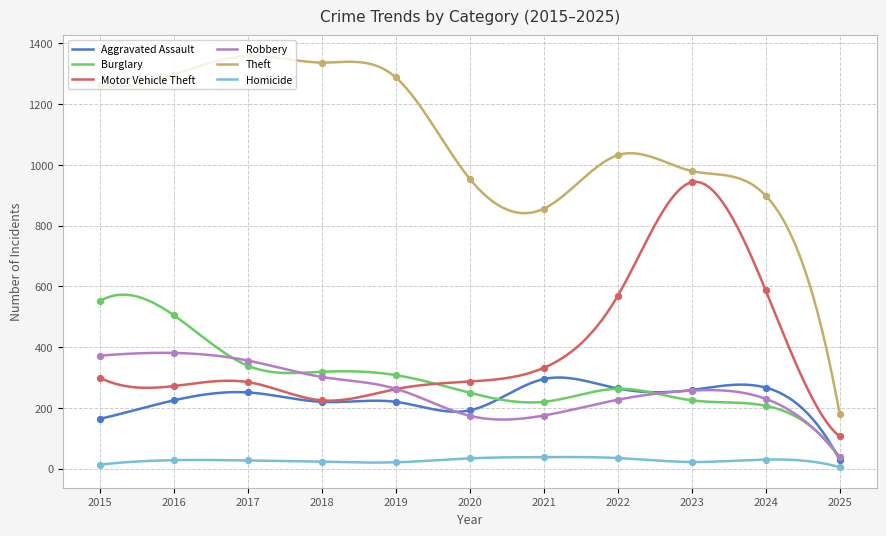

At which category is the sum across all series the highest?

2016